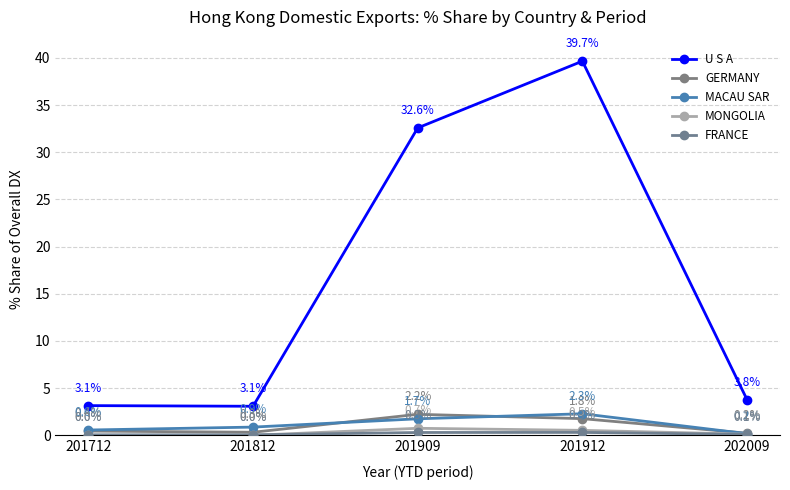

The MONGOLIA series shows 0.2 at 201909. True or false?

False